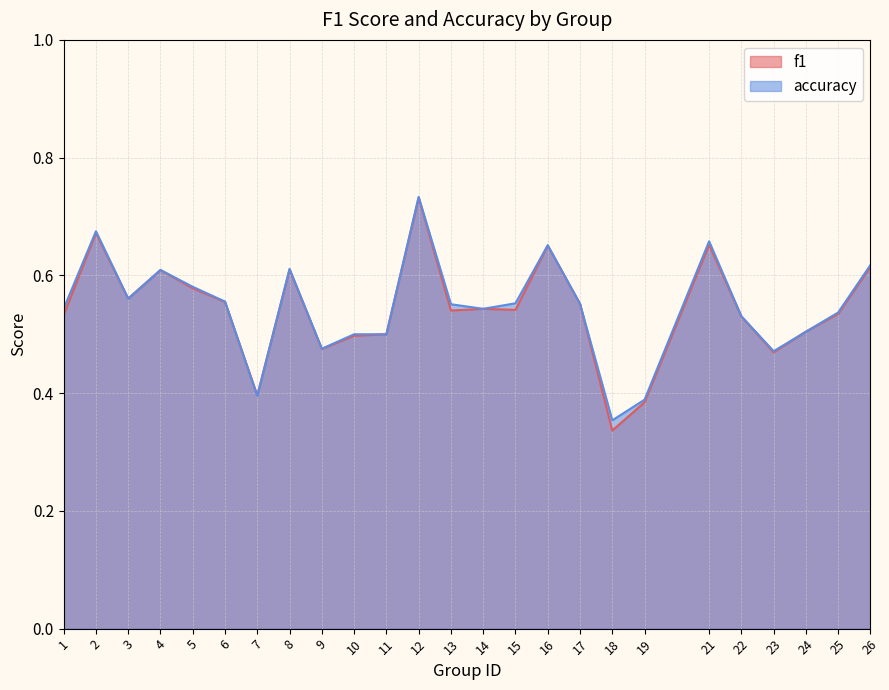

How many categories are shown in the chart?

25